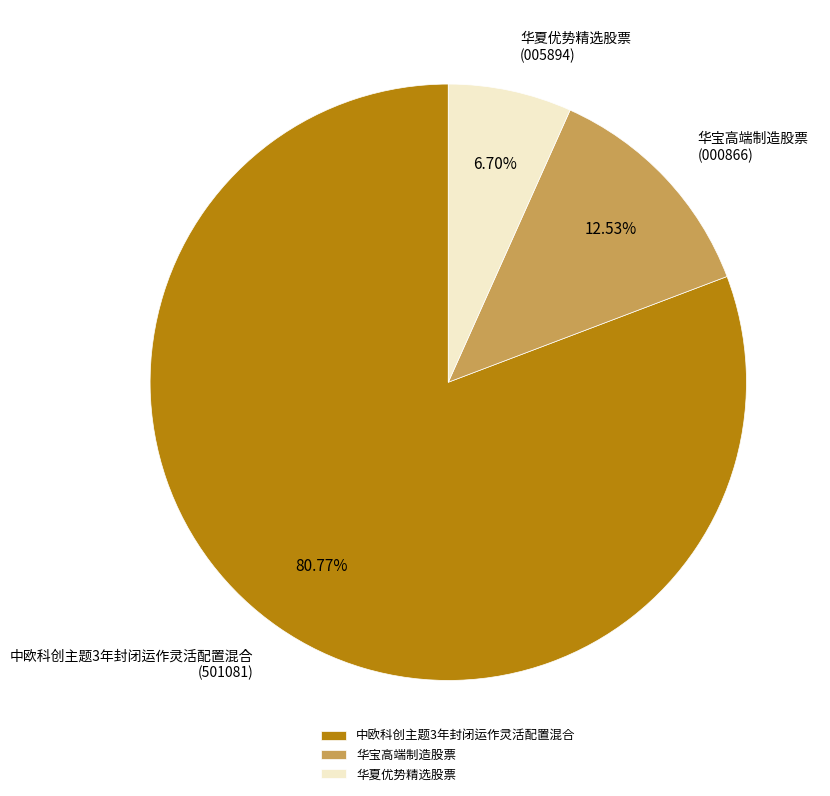

What is the majority slice?

中欧科创主题3年封闭运作灵活配置混合